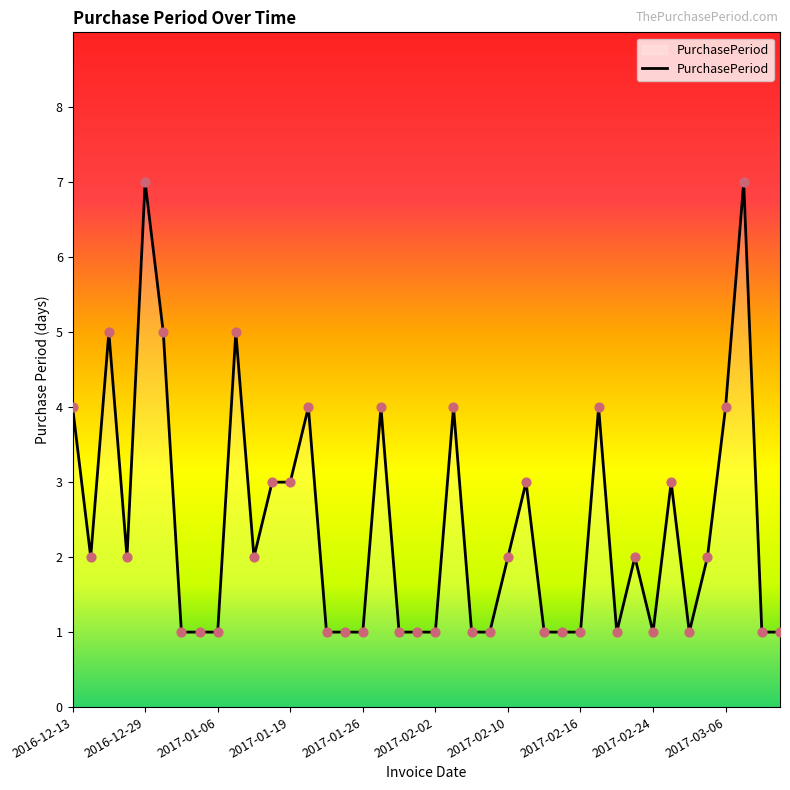

What is the maximum value shown in the chart?

7